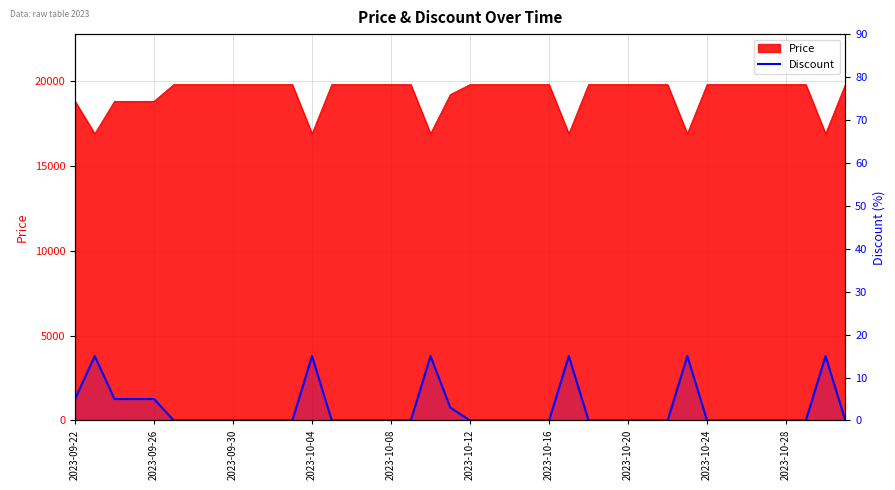

Does the chart display data point markers on the line(s)?

No